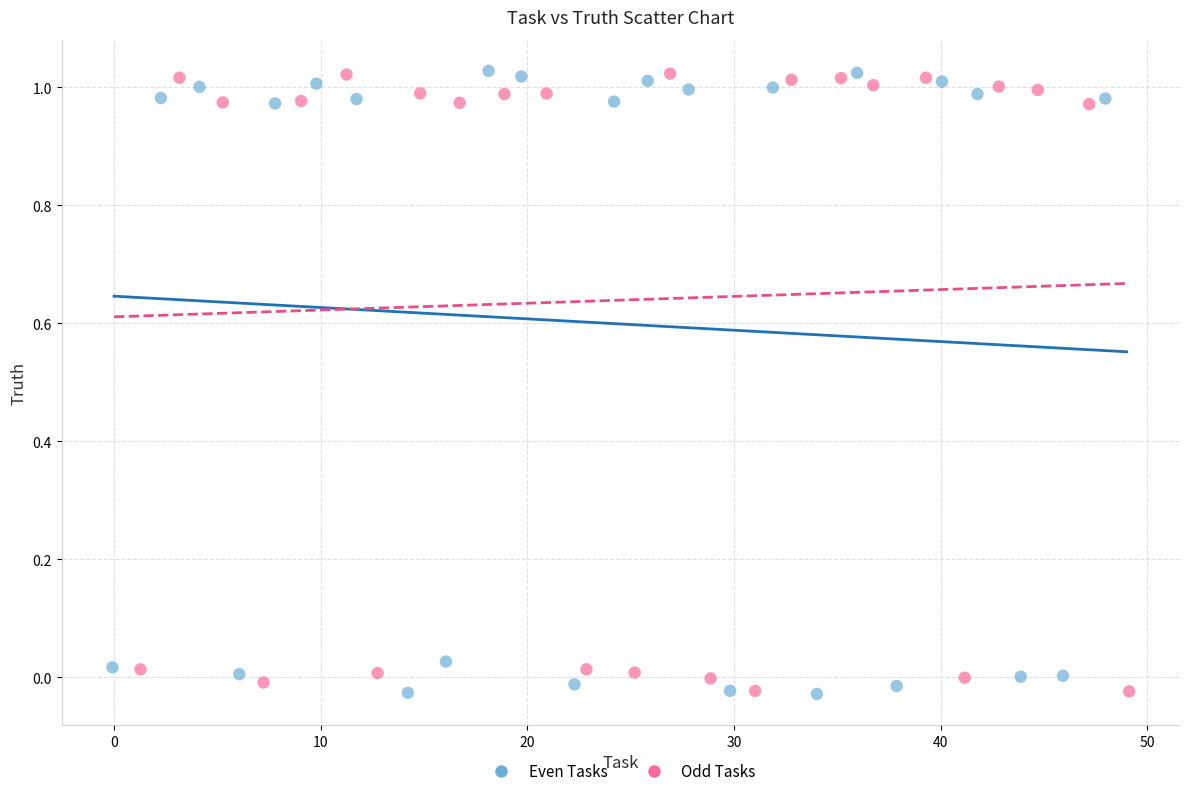

What are all the series names shown in the legend?

Even Tasks, Odd Tasks